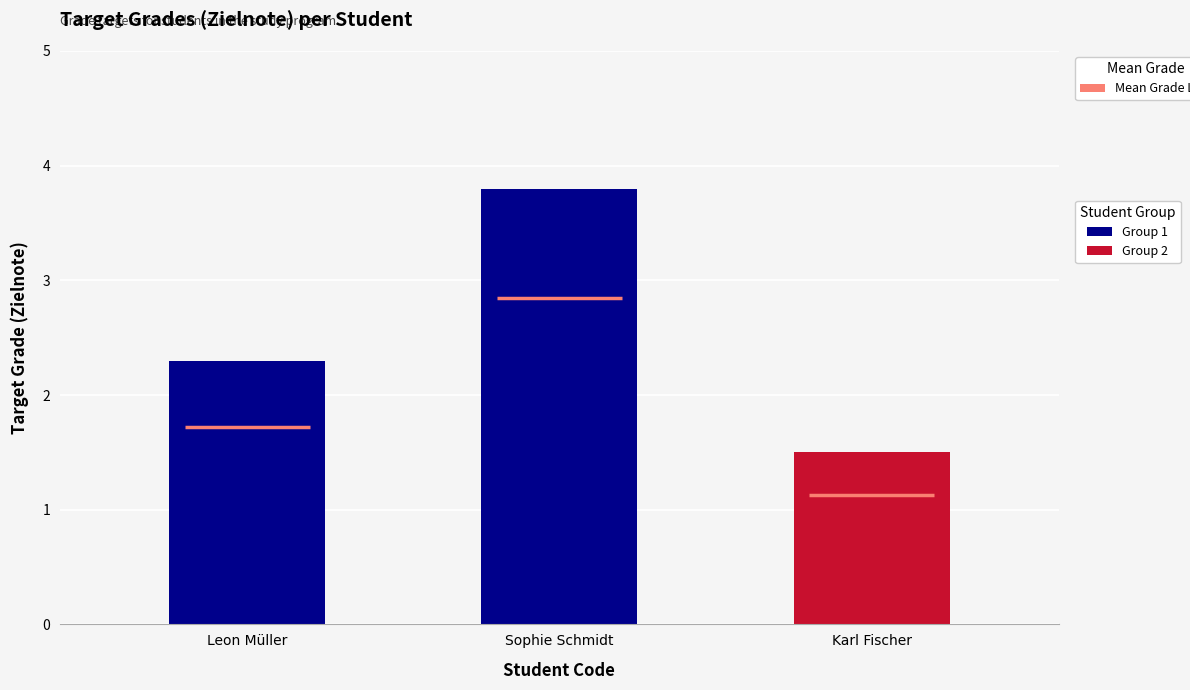

What is the difference between the values at Karl Fischer and Leon Müller?

0.8